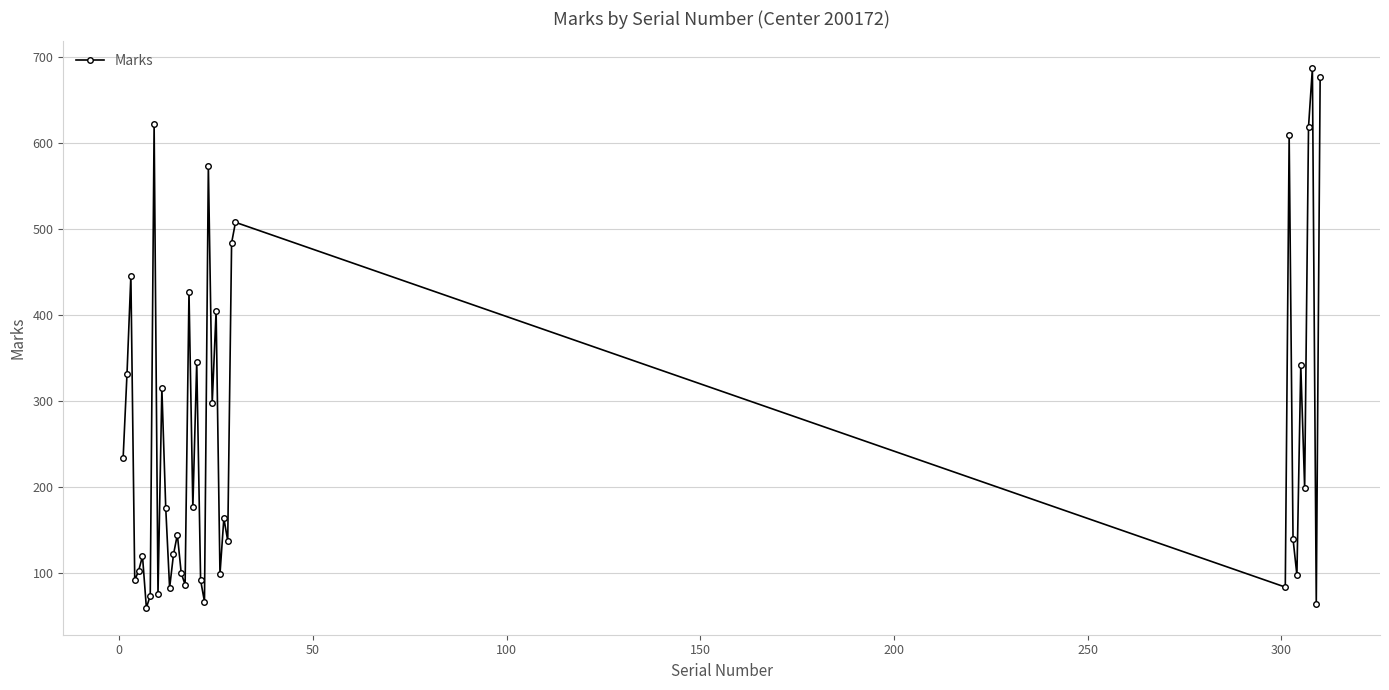

What is the greatest value displayed?

687